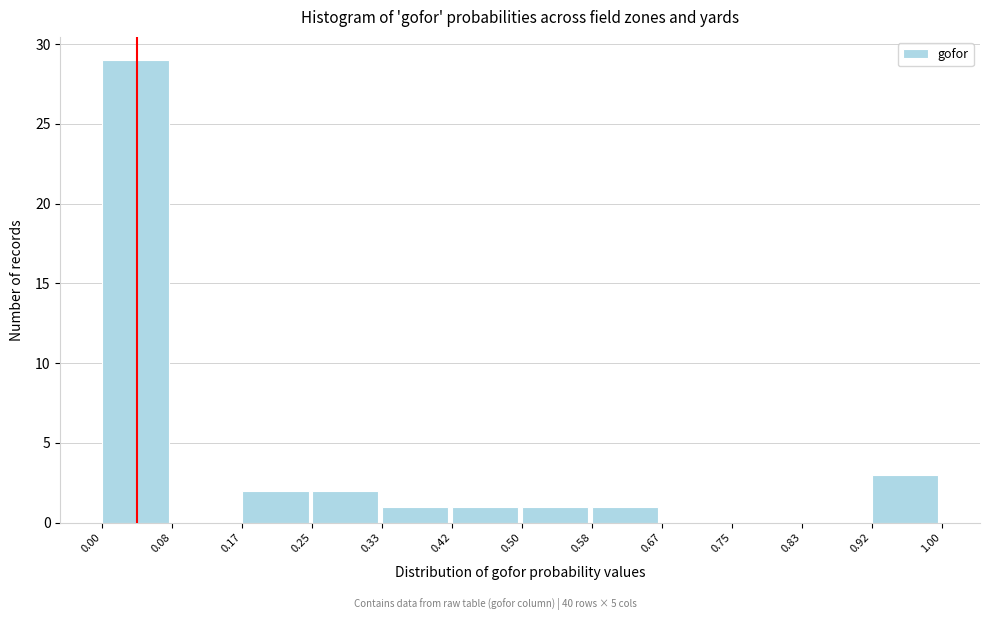

Which range on the x-axis has the tallest bar?

0.00 to 0.08